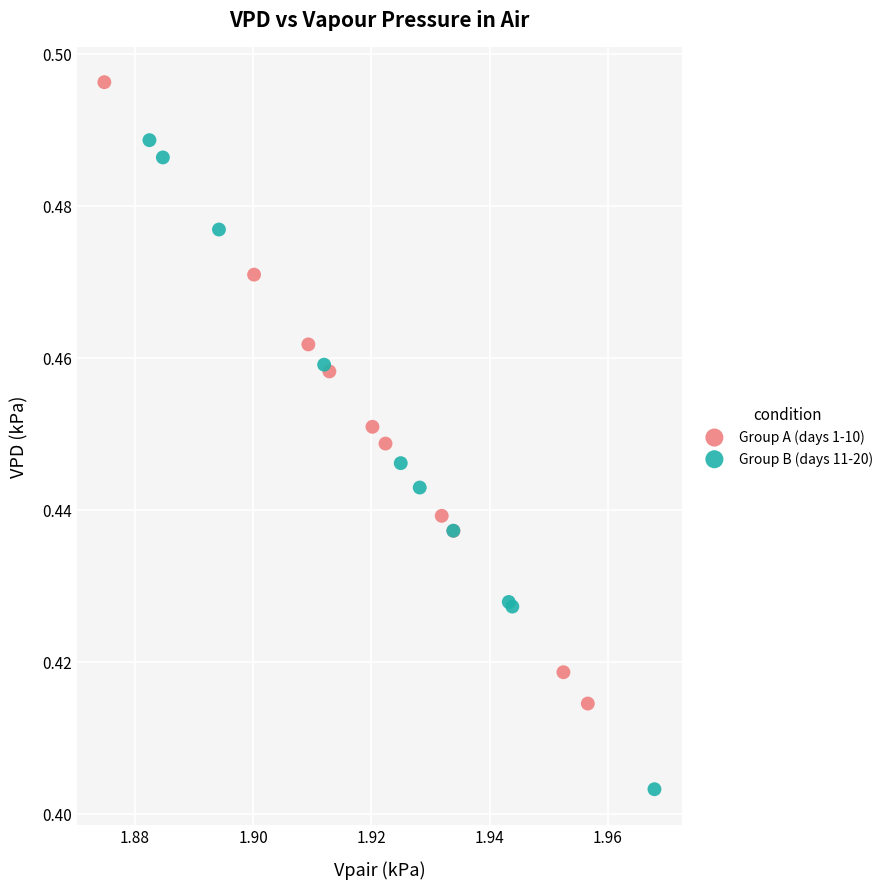

Which series contains the highest Y value?

Group A (days 1-10)